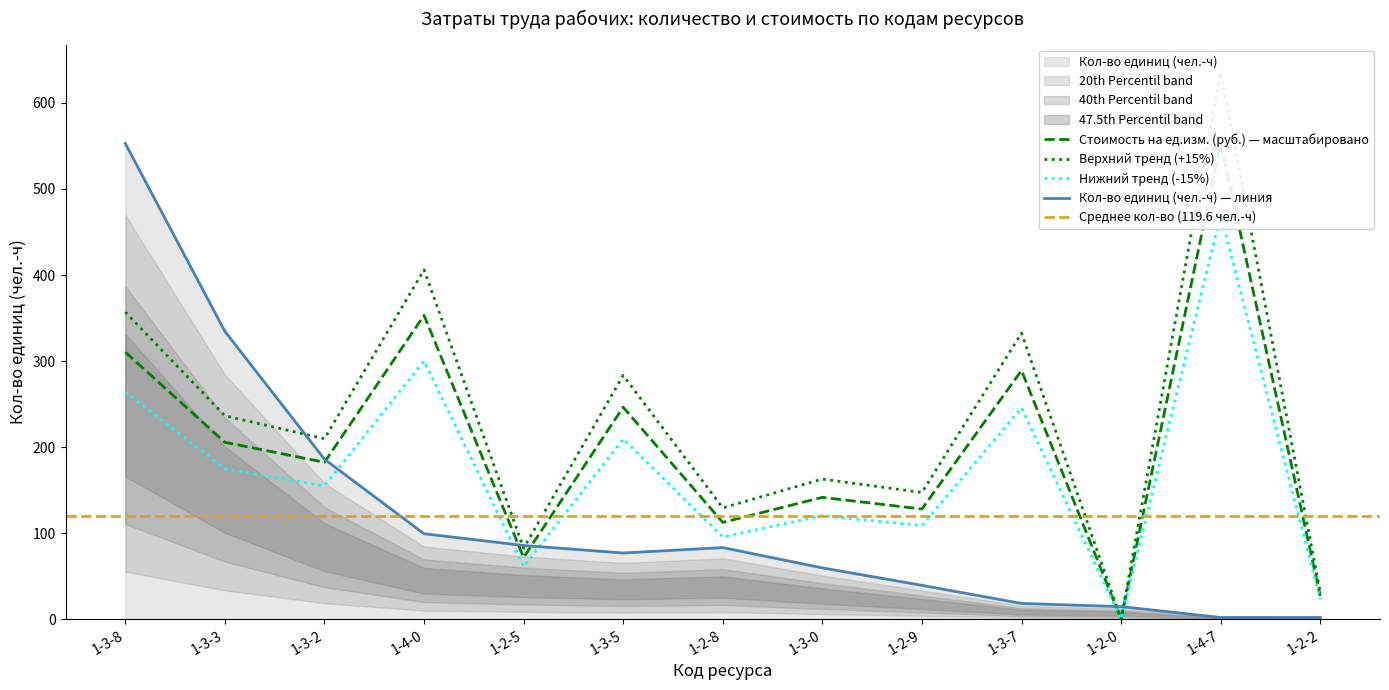

What is the sum of all Стоимость на ед.изм. (руб.) values?

3014.3